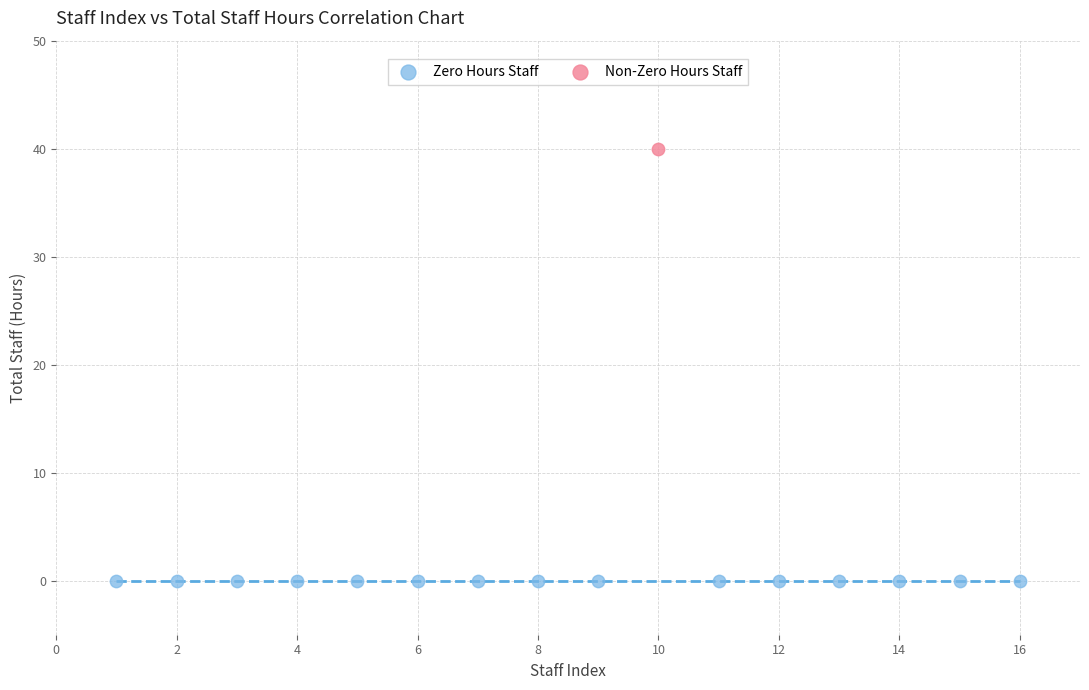

Which series reaches the maximum Y coordinate?

Non-Zero Hours Staff